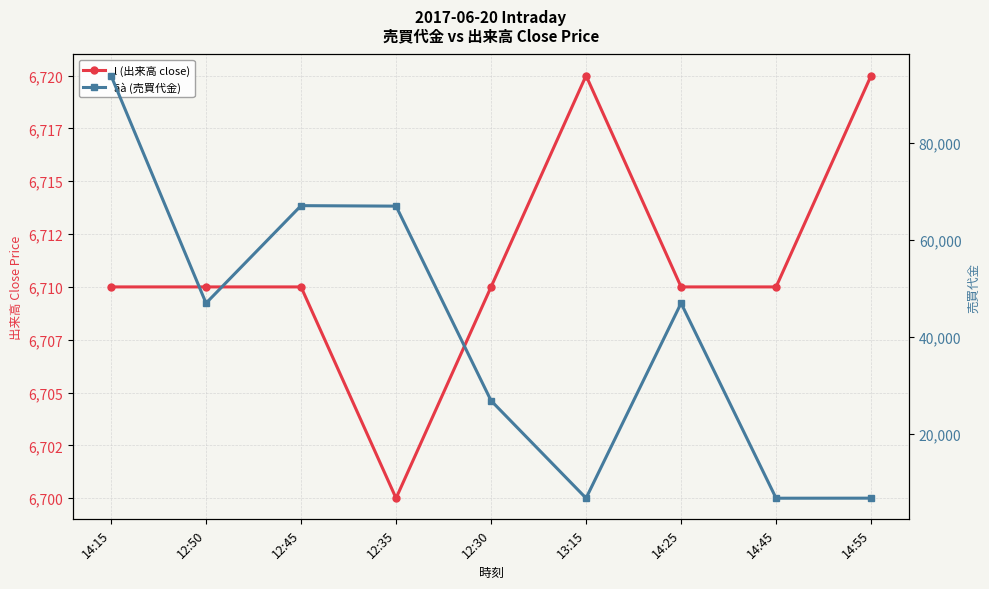

What is the value of the ãà (売買代金) point at the 6th from the left?

6720